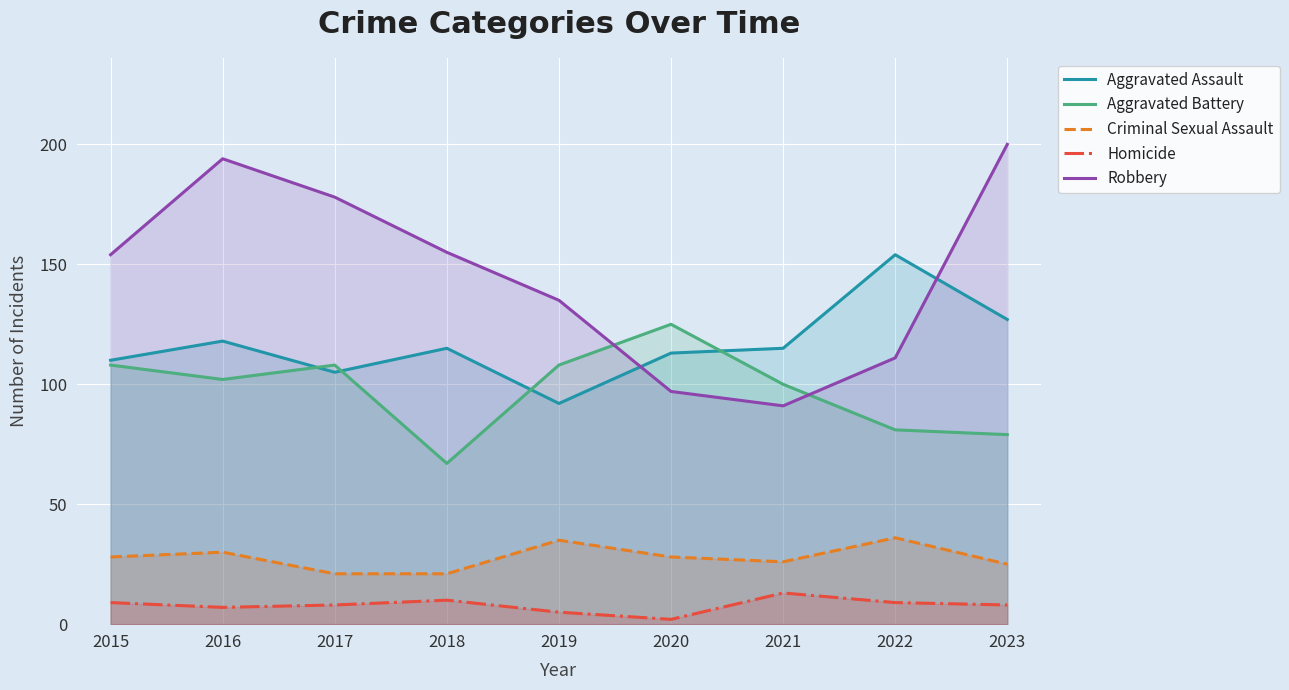

What is the difference between the Robbery values at 2017 and 2022?

67